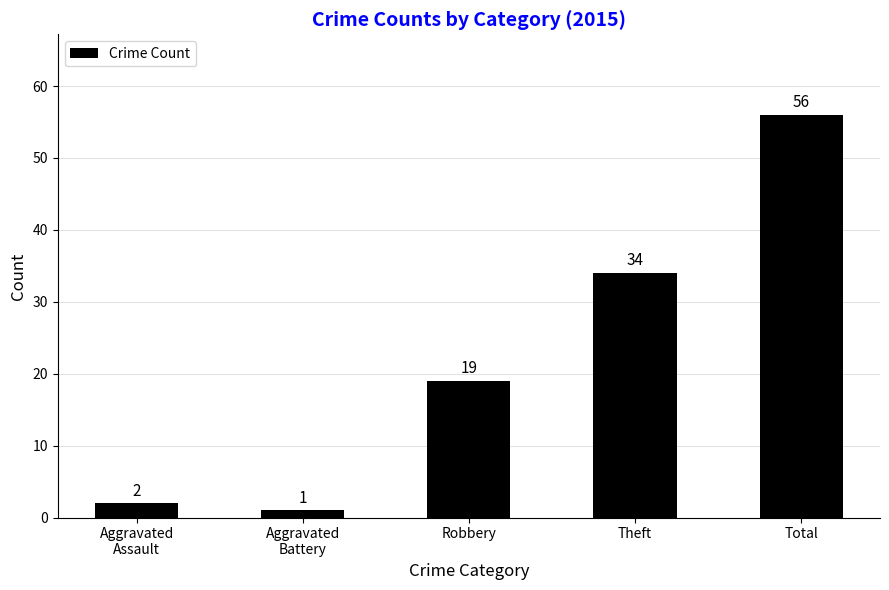

What is the average value?

22